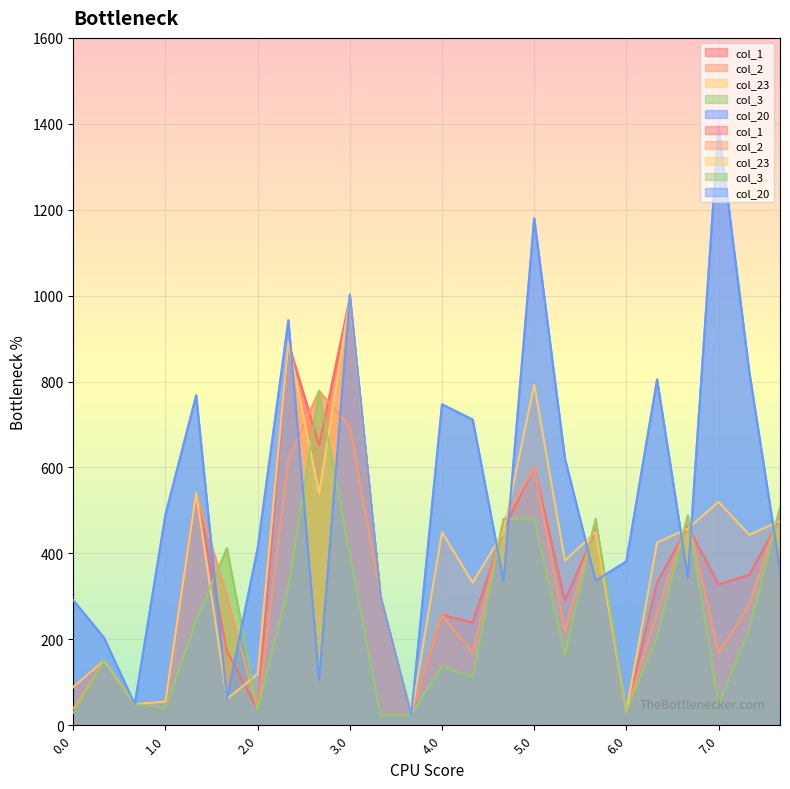

Reading left to right, what are all the values shown in this chart?

col_1: 89.0	150.7	49.0	55.3	540.9	172.6	36.6	890.0	651.6	993.4	299.3	23.6	257.2	238.6	454.7	600.7	289.8	454.7	31.7	331.9	462.8	328.0	349.7	480.5
col_2: 39.0	150.7	49.0	55.3	540.9	298.6	36.6	619.6	777.6	695.4	299.3	23.6	257.2	168.8	473.8	600.7	220.0	473.8	31.7	262.1	481.9	169.0	279.9	499.6
col_23: 89.0	150.7	49.0	55.3	540.9	60.9	119.5	890.0	539.8	993.4	299.3	23.6	449.1	332.1	449.9	792.6	383.3	449.9	31.7	425.4	457.9	520.0	443.2	475.7
col_3: 28.6	150.7	49.0	40.4	242.9	411.9	36.6	321.6	777.6	397.4	23.6	23.6	137.6	112.3	480.2	481.2	163.5	480.2	31.7	205.6	488.3	49.4	223.4	506.0
col_20: 291.0	203.5	49.0	490.3	767.9	60.9	411.7	942.8	105.5	1002.3	299.3	23.6	747.1	711.5	336.3	1180.0	620.9	336.3	381.6	804.8	344.4	1394.7	822.6	362.1